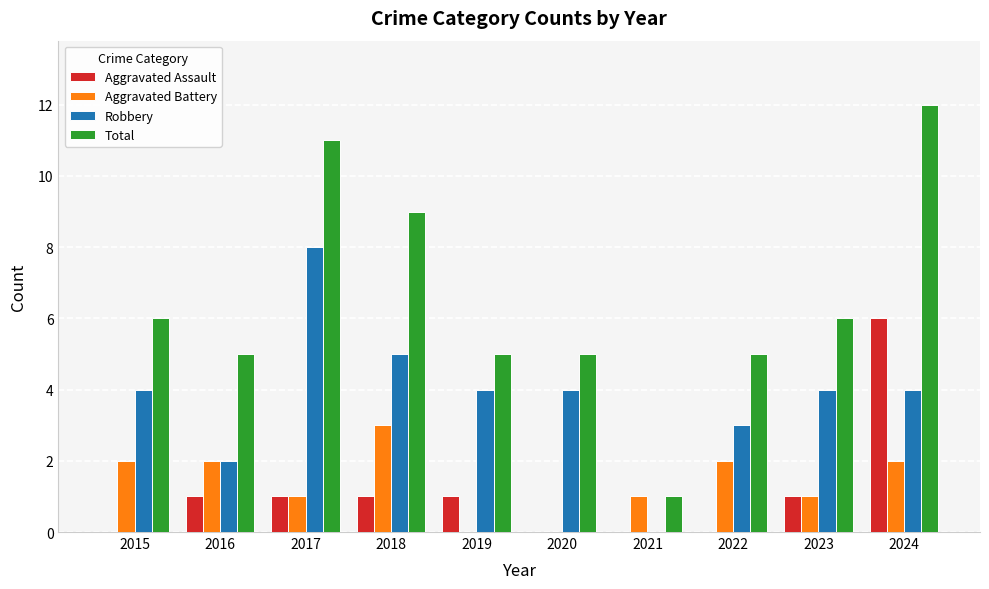

Reading left to right, transcribe all the data shown in this chart.

Aggravated Assault: 0	1	1	1	1	0	0	0	1	6
Aggravated Battery: 2	2	1	3	0	0	1	2	1	2
Robbery: 4	2	8	5	4	4	0	3	4	4
Total: 6	5	11	9	5	5	1	5	6	12